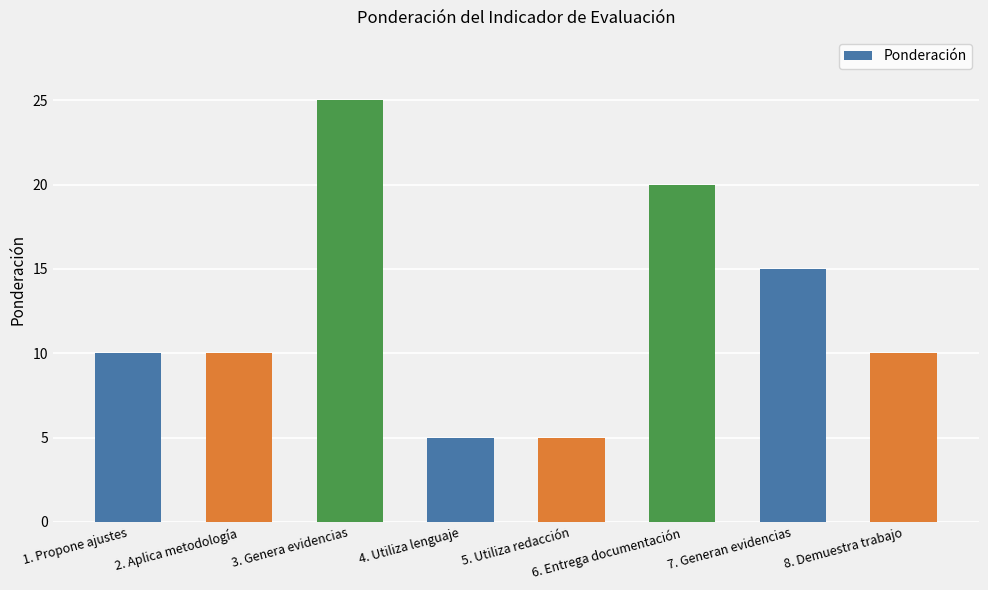

Count the number of data series in this chart.

1